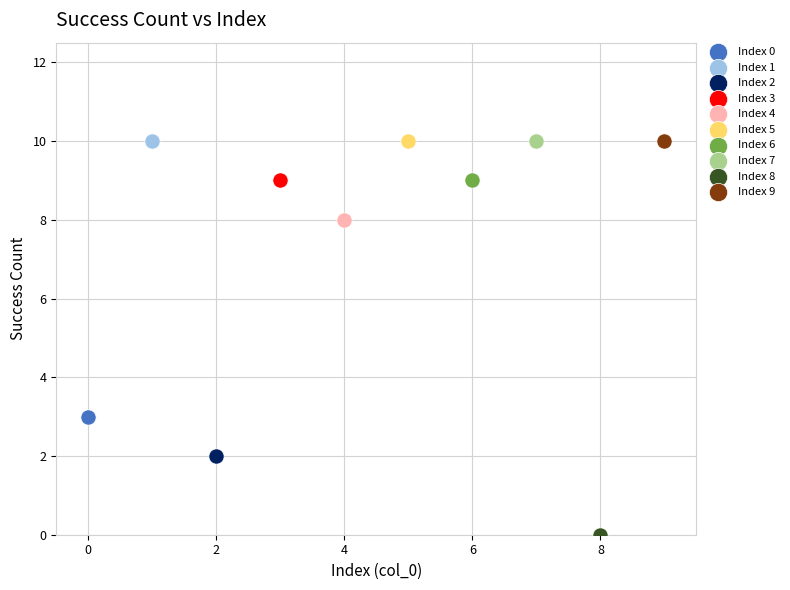

What are all the series names shown in the legend?

Index 0, Index 1, Index 2, Index 3, Index 4, Index 5, Index 6, Index 7, Index 8, Index 9